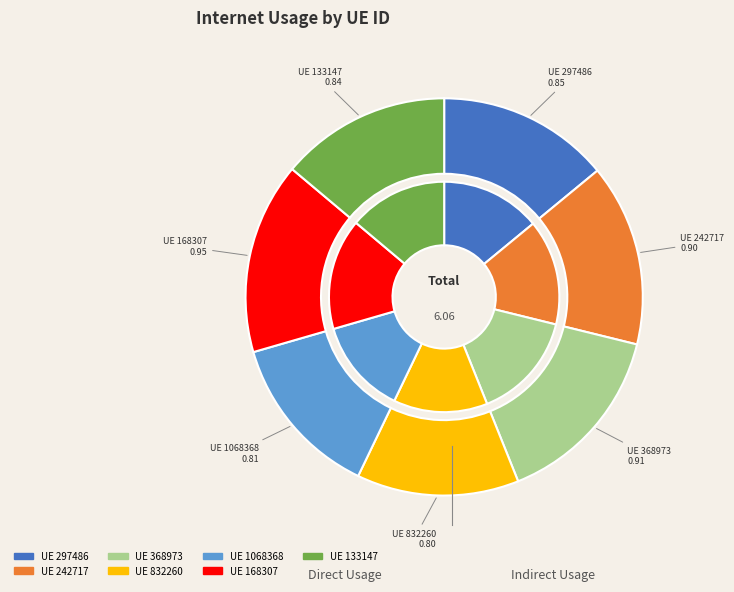

What percentage do 133147 and 832260 together represent?

27.1%